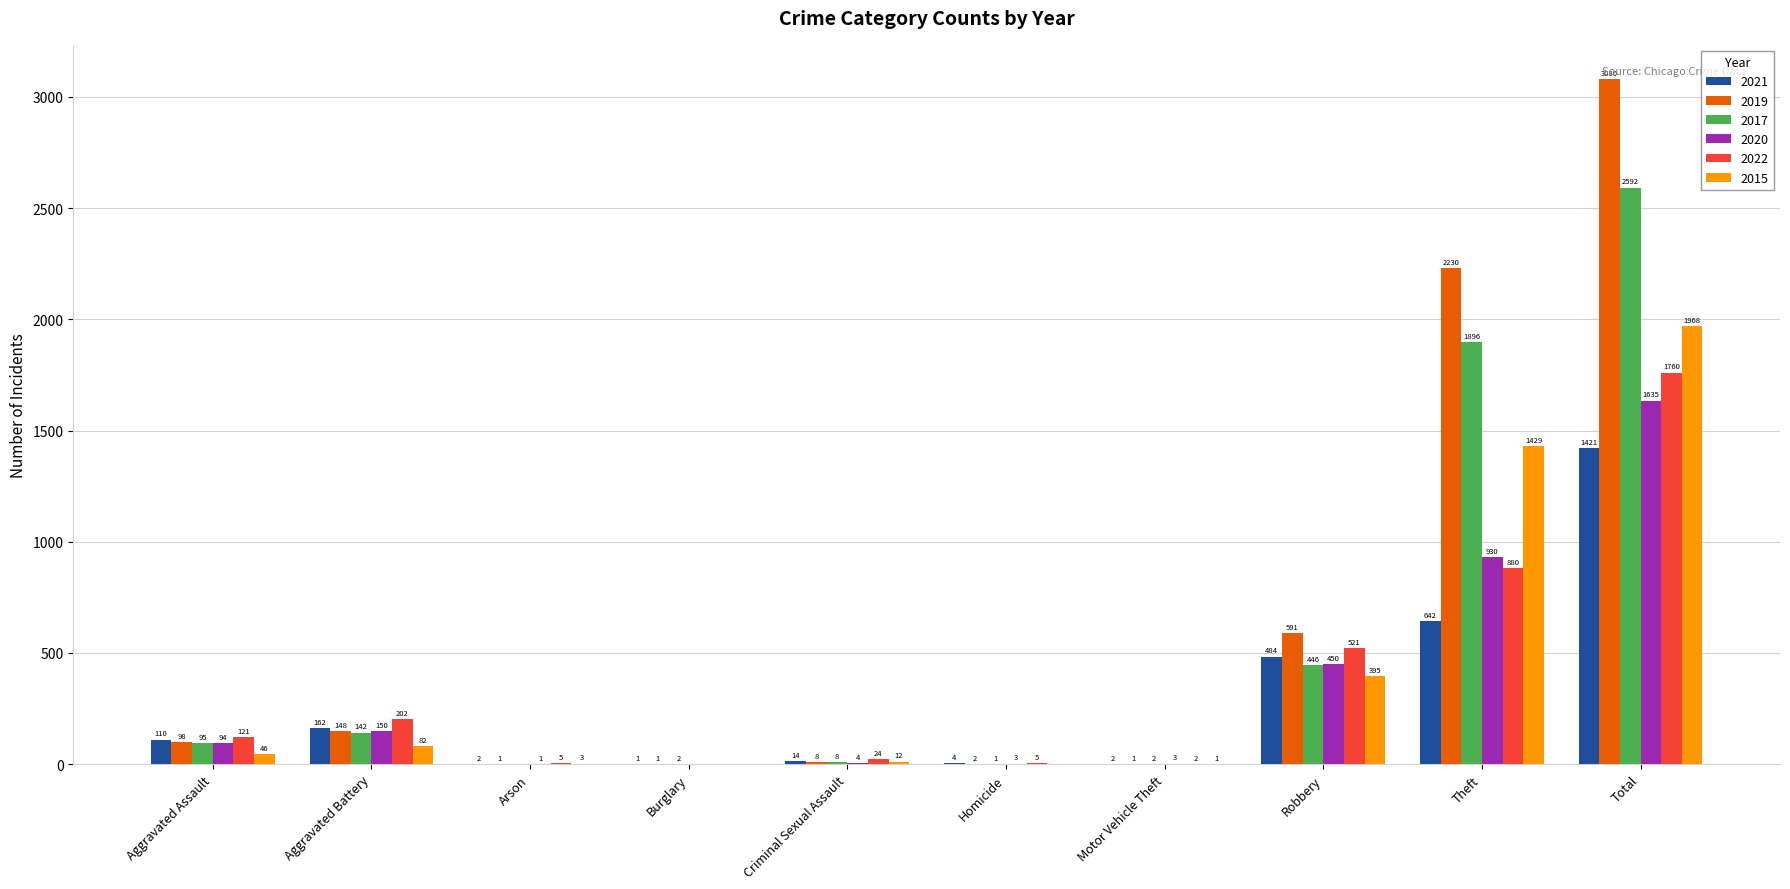

At which category is the sum across all series the highest?

Total